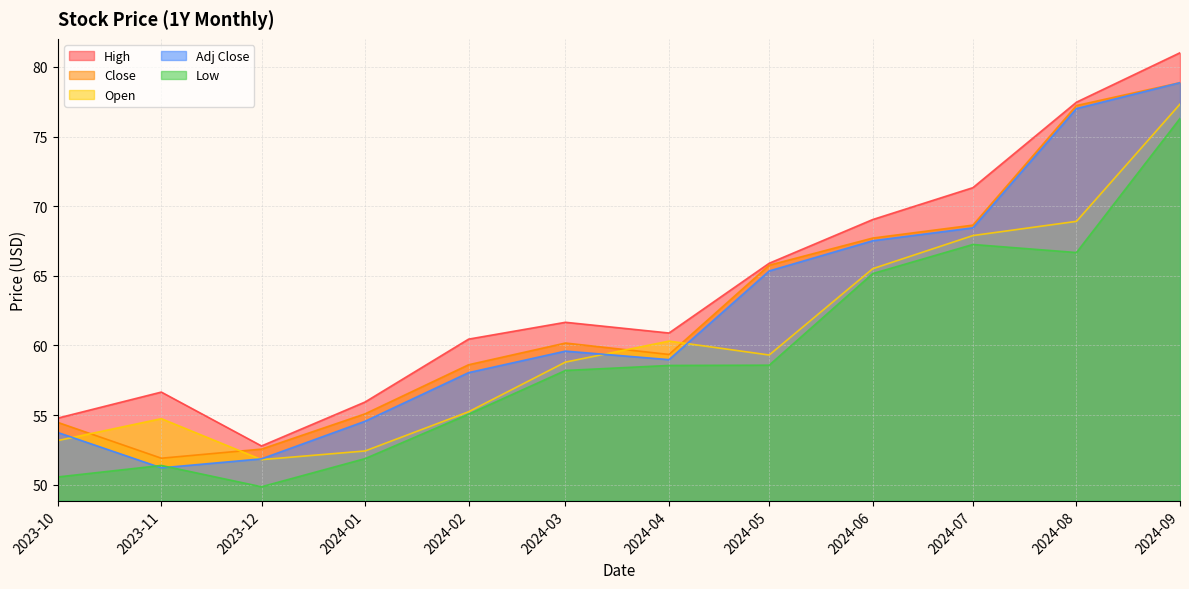

True or false: Open and High intersect in this chart.

False